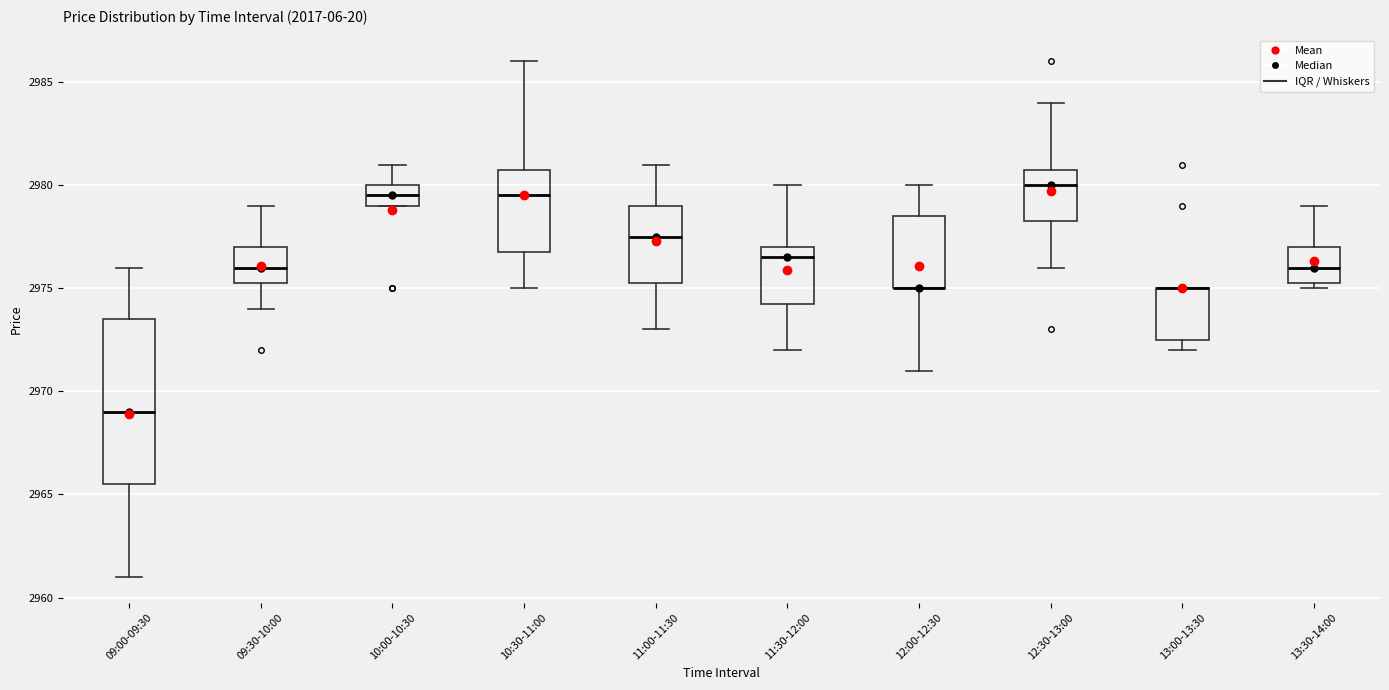

Which box is the tallest, from its lower edge to its upper edge?

09:00-09:30